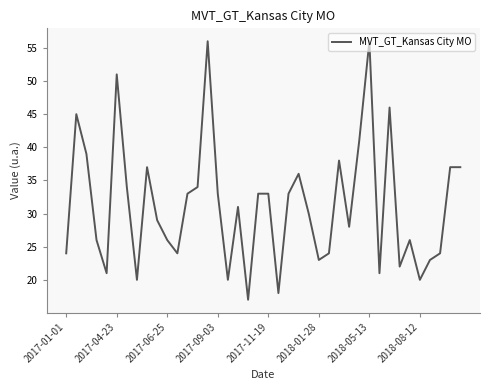

What is the difference between the maximum and minimum values?

39